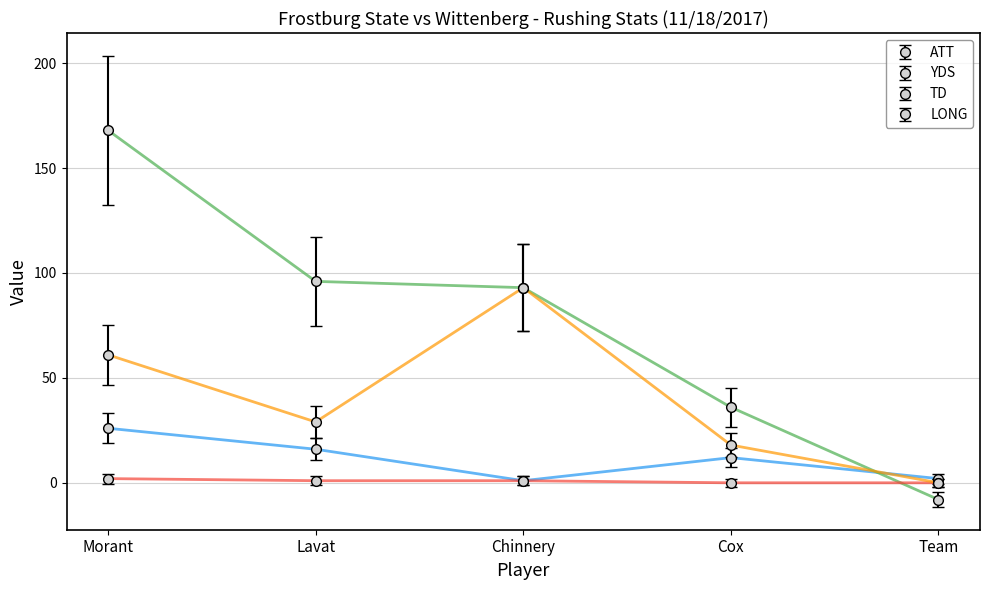

Which series has the largest total across all categories?

YDS